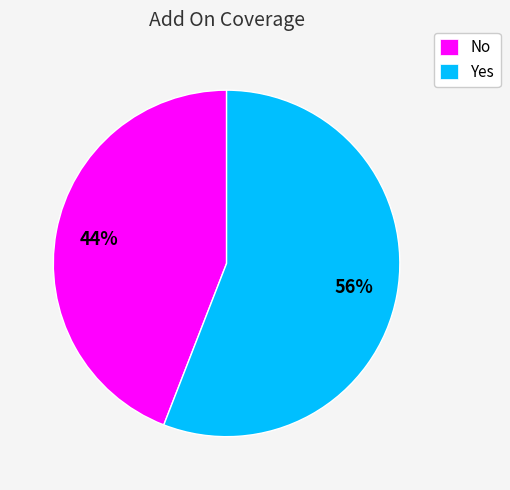

Which category has the smallest portion of the pie?

No